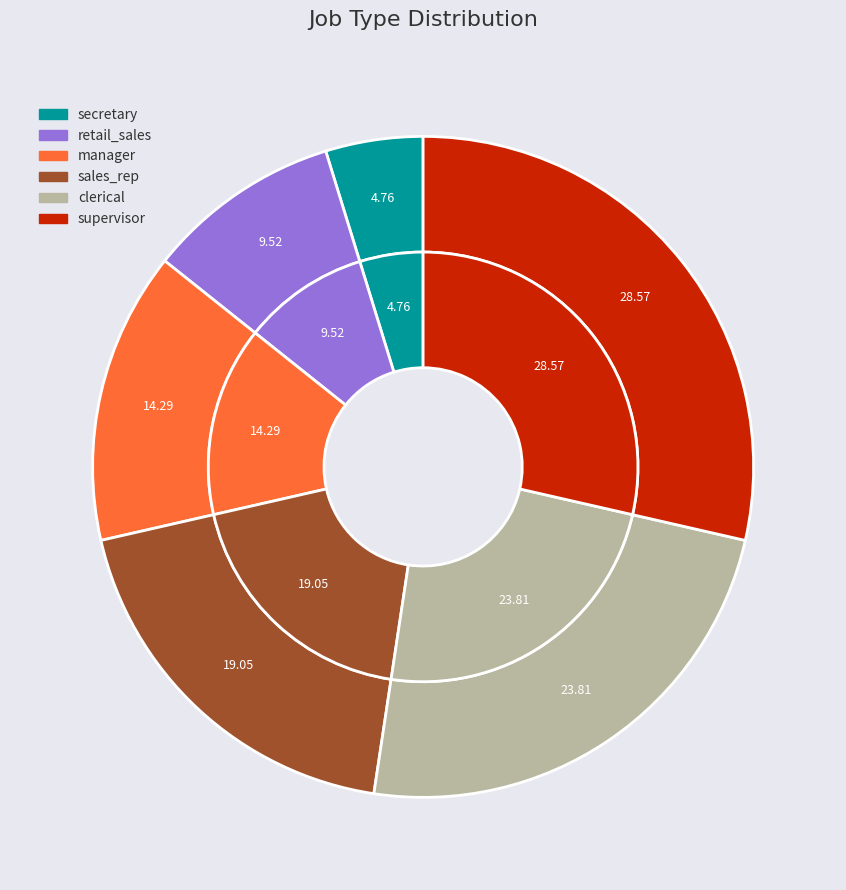

Does any single category account for the majority?

No